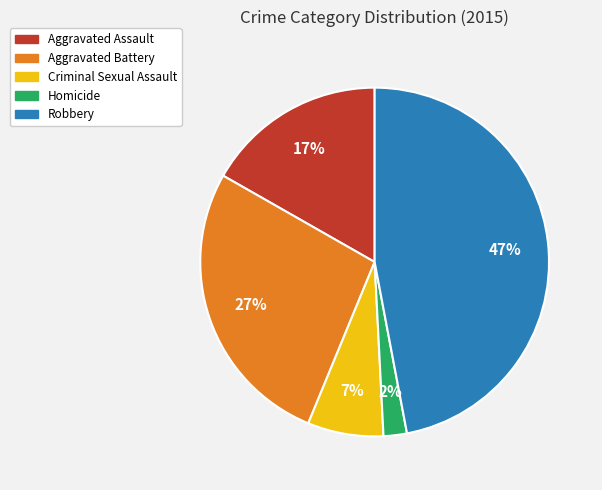

To the nearest percent, what percentage of the pie is Aggravated Assault?

17%